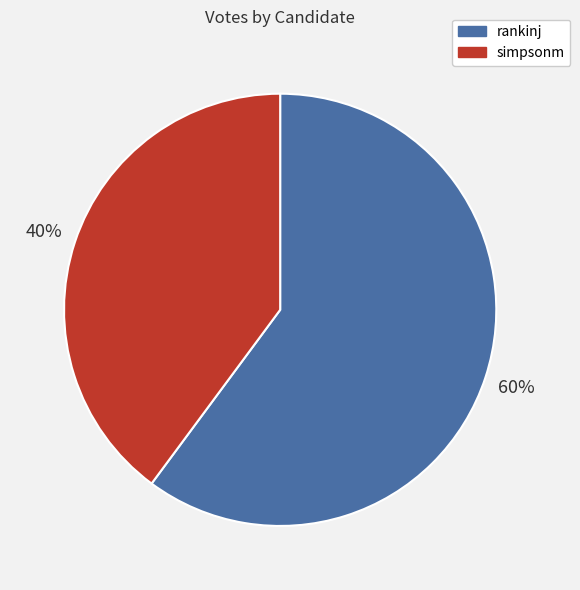

Count the number of slices in the pie.

2